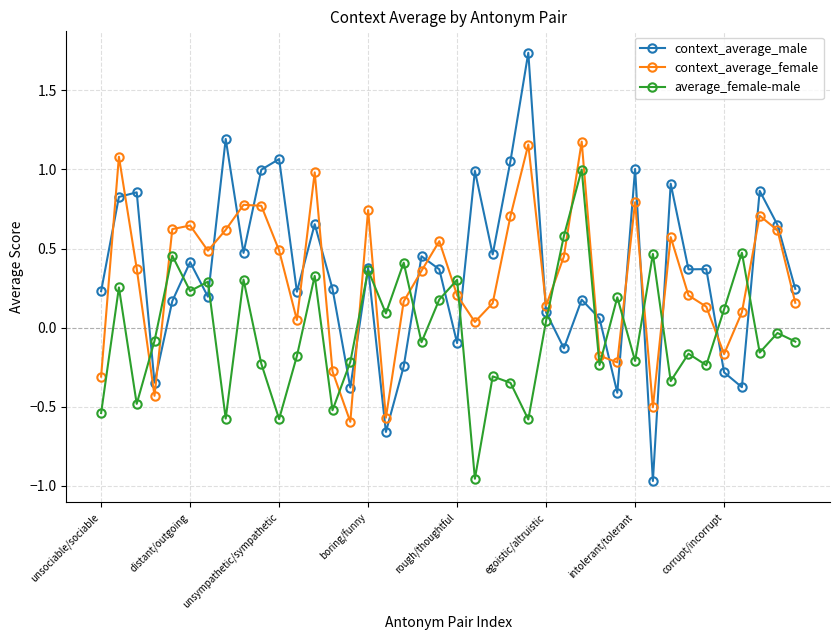

What is the maximum value for average_female-male?

1.0